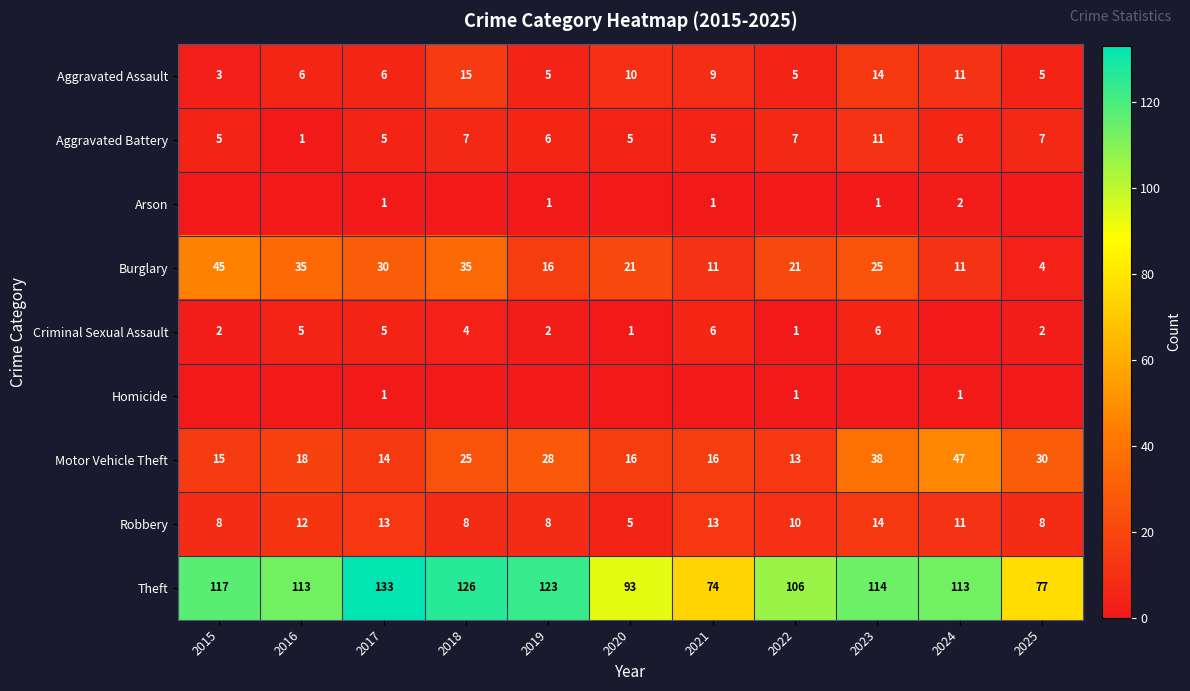

What is the difference between the maximum and minimum values in the Aggravated Battery series?

10